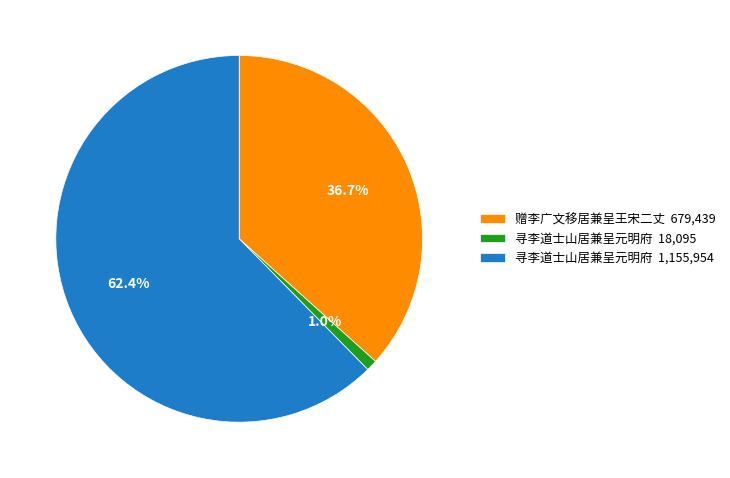

To the nearest percent, what is the average slice percentage?

33%